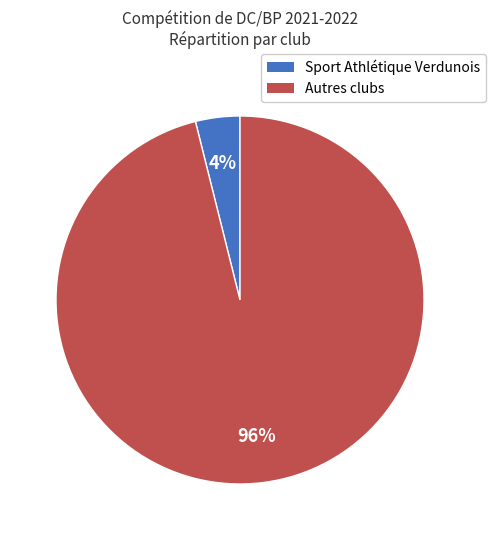

True or false: Autres clubs accounts for 96% of the total.

True